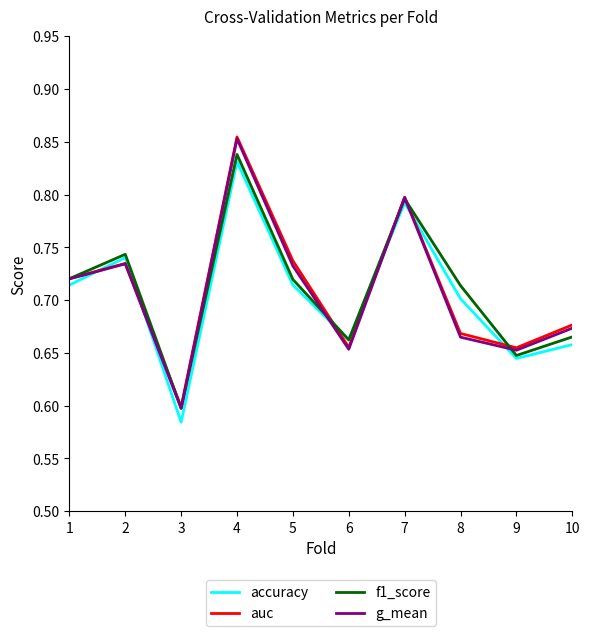

True or false: f1_score has a value of 0.8 at 7.

True